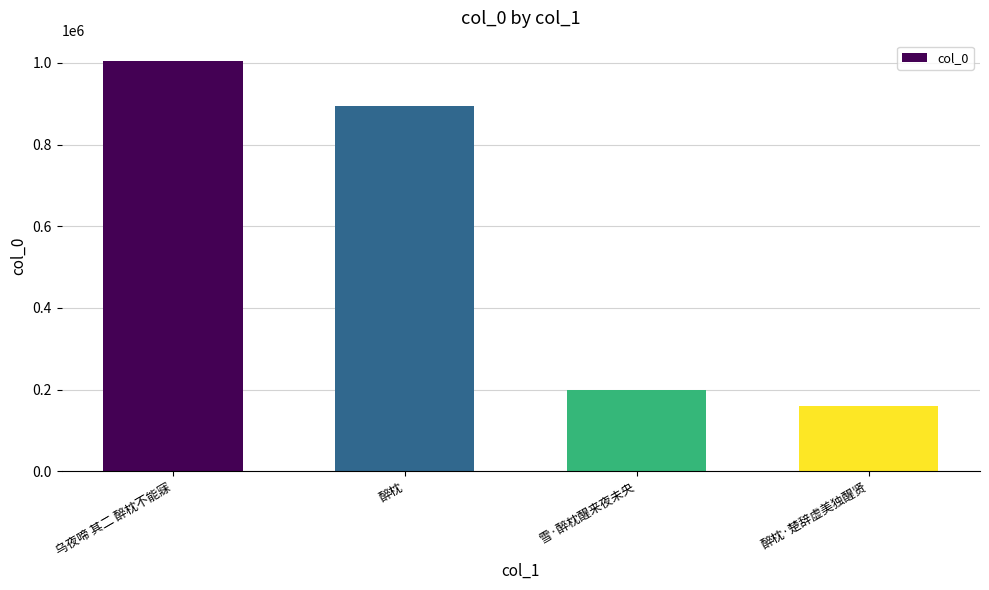

What is the difference between the values at 醉枕·楚辞虚美独醒贤 and 乌夜啼 其二 醉枕不能寐?

844760